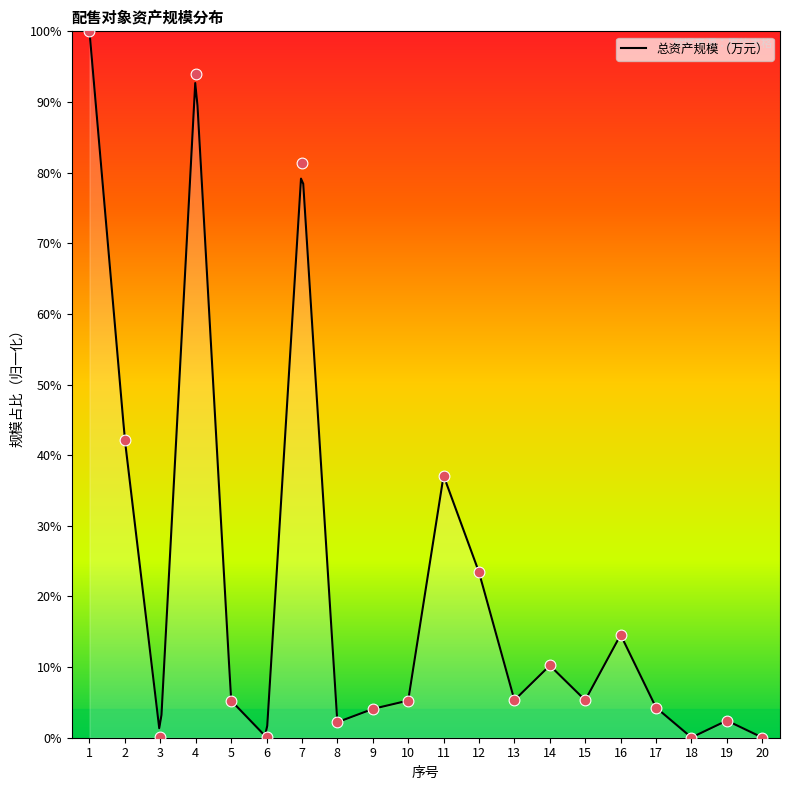

Approximately how many times larger is the value at 1 compared to 11?

2.7